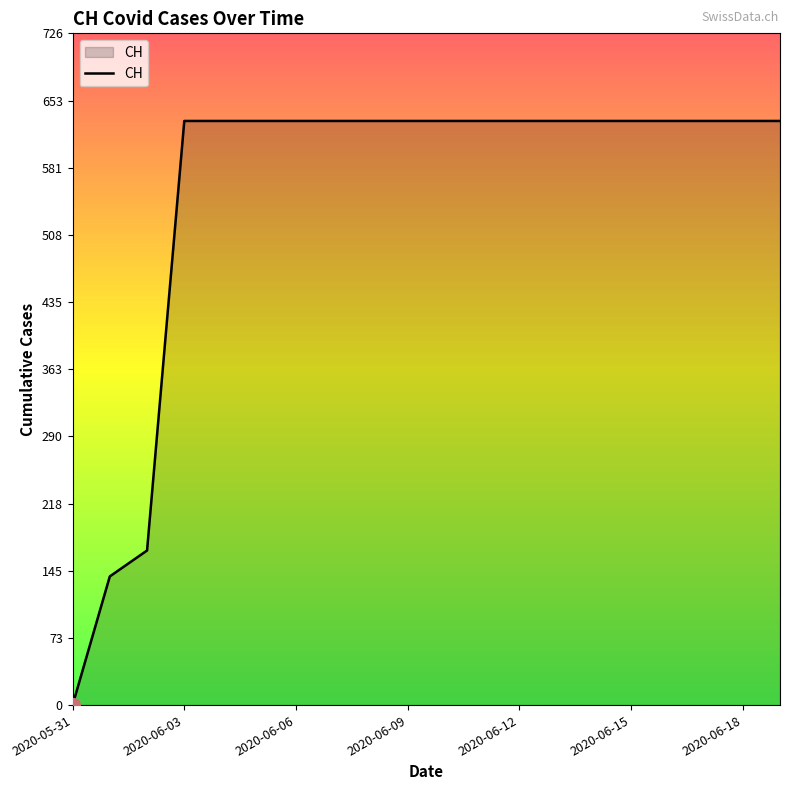

What is the difference between the maximum and minimum values?

631